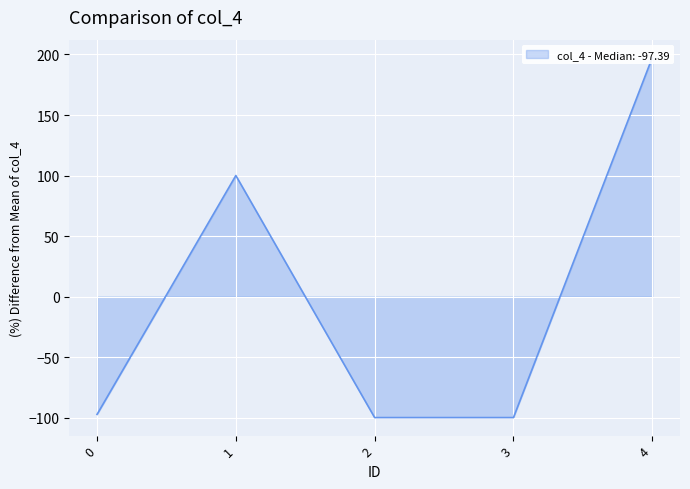

How many values are below -97?

3